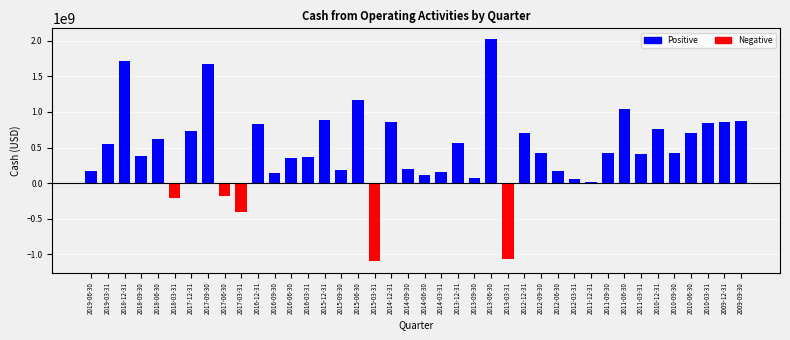

What is the sum of all values?

18461000000